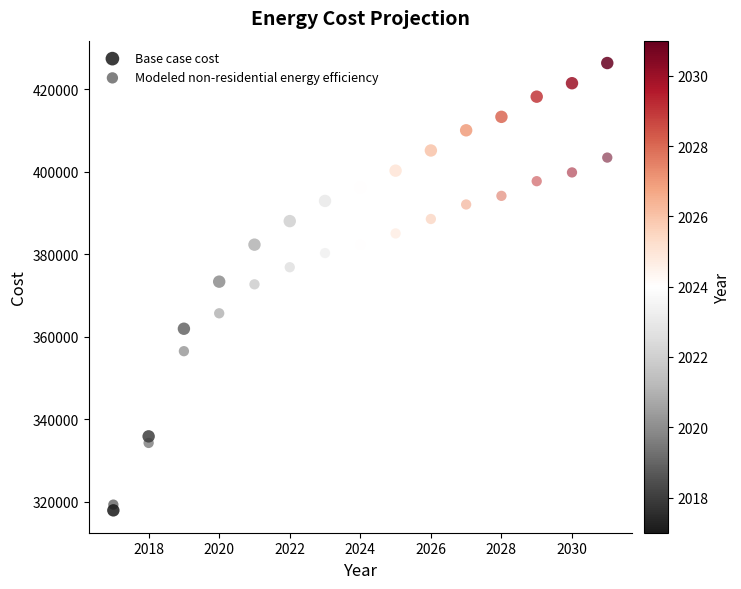

How many points are shown in the scatter plot?

30